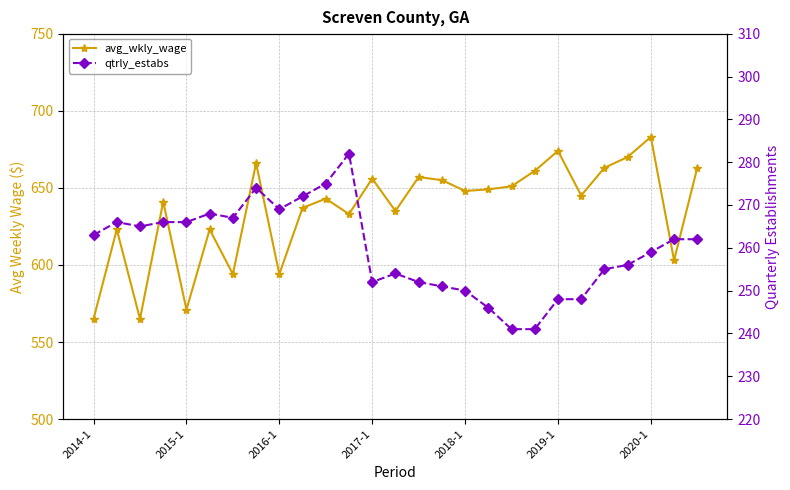

Rank the series at 2019-1 from lowest to highest value.

qtrly_estabs, avg_wkly_wage